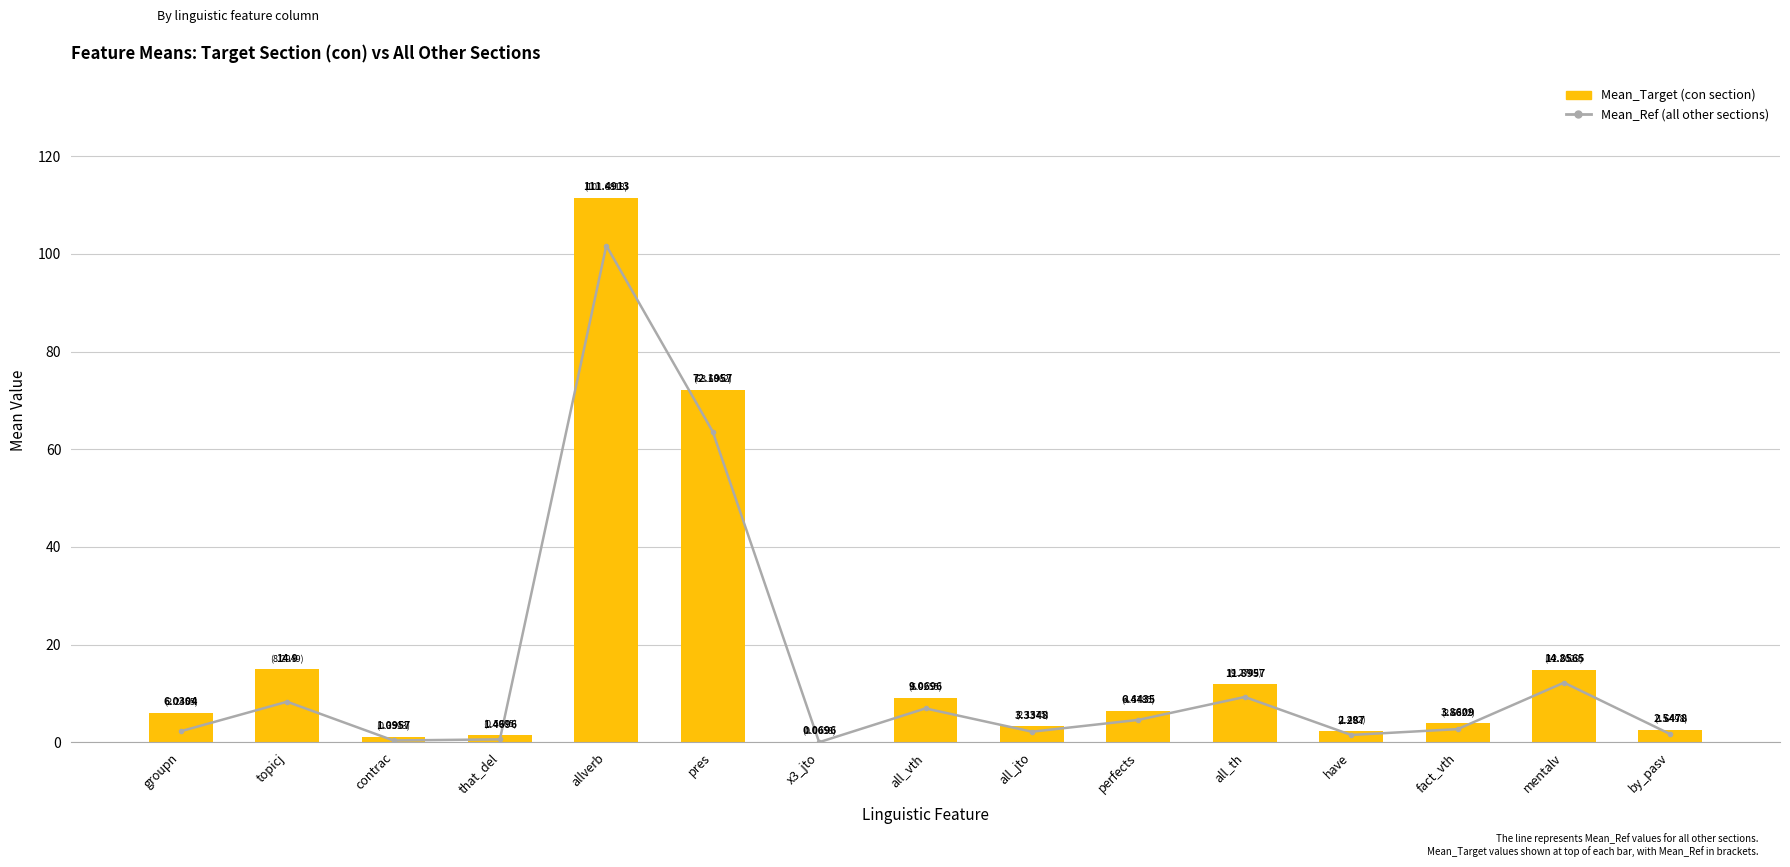

What is the label of the 1st bar from the left?

groupn